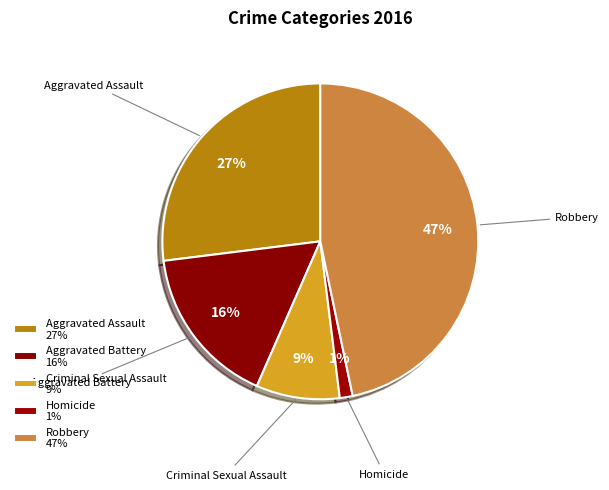

Is the sum of Criminal Sexual Assault and Homicide greater than half?

No